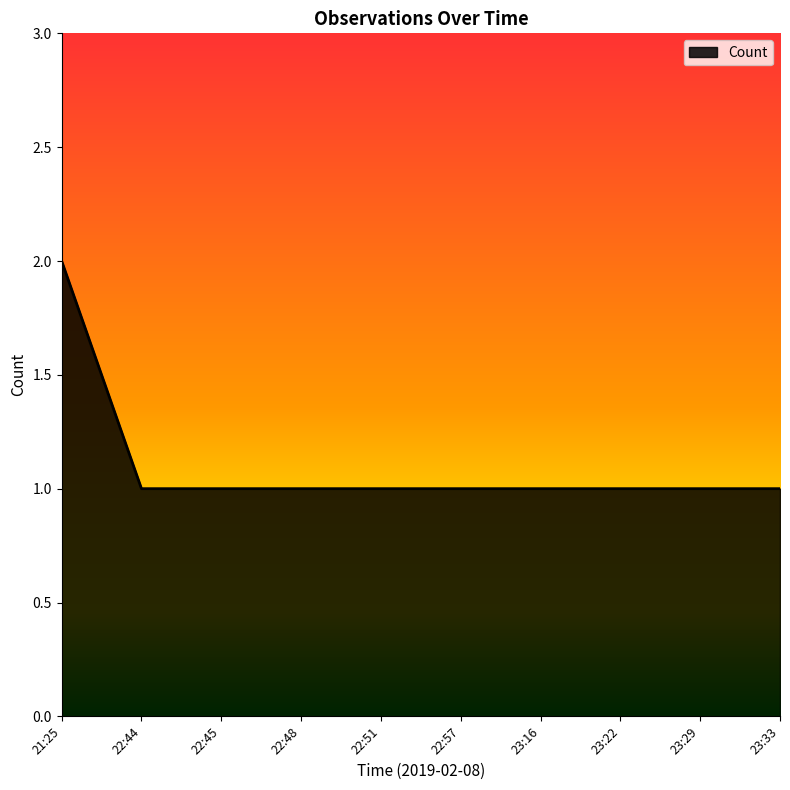

What is the smallest value displayed?

1